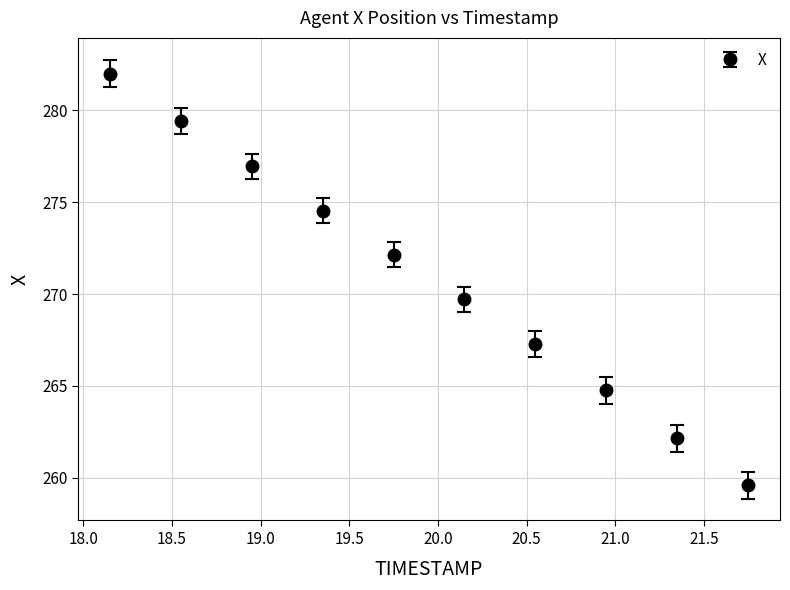

What is the difference between the second highest and second lowest values?

17.3